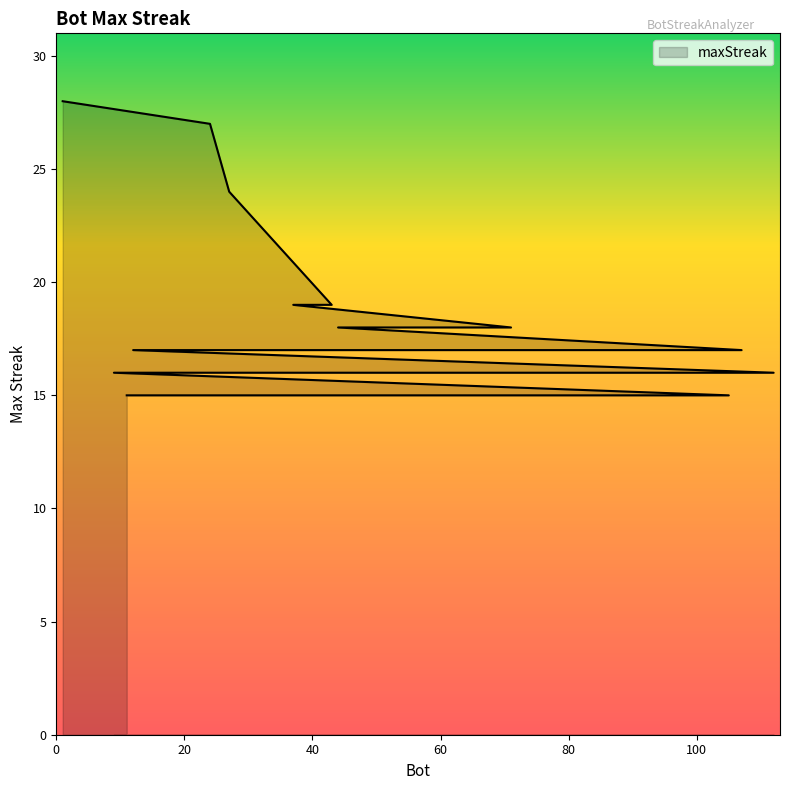

Rank the categories by value from highest to lowest.

1, 24, 27, 43, 37, 71, 44, 107, 75, 12, 112, 91, 78, 48, 9, 105, 85, 26, 14, 11